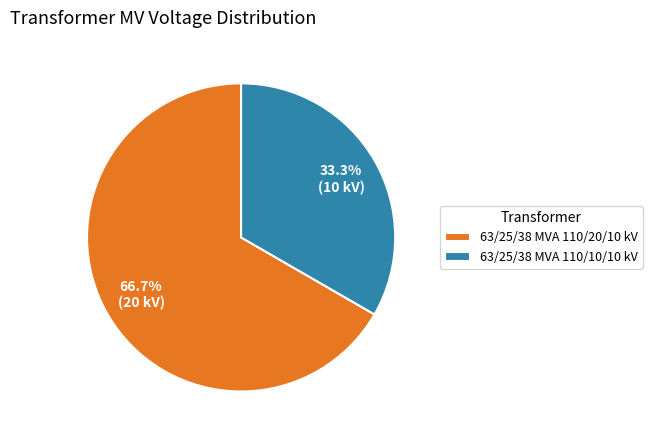

Combined, what portion of the pie is 63/25/38 MVA 110/20/10 kV and 63/25/38 MVA 110/10/10 kV?

100.0%